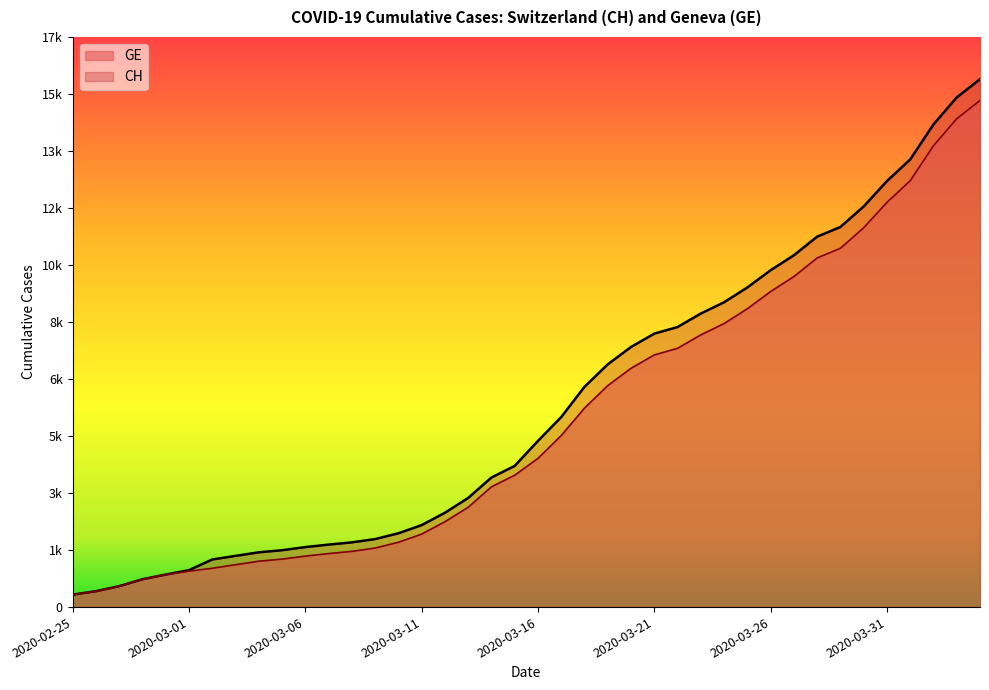

Rank the series by their maximum value, from lowest to highest.

GE, CH